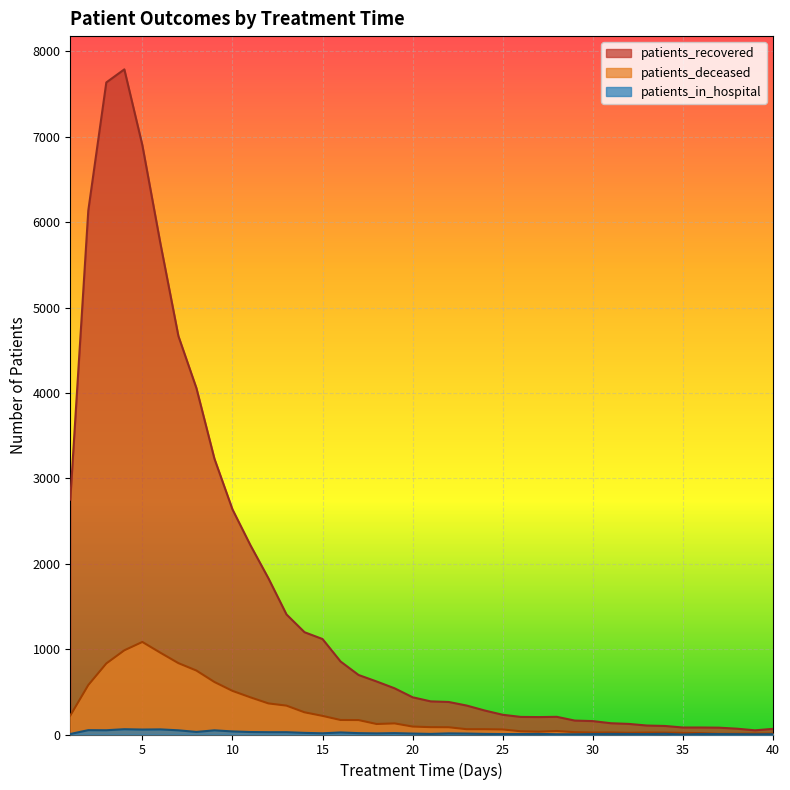

Which category has the highest value in the patients_deceased series?

5